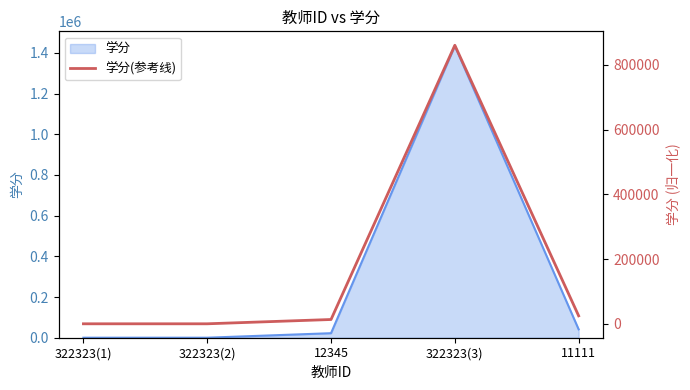

Is it true that the value at 322323(2) is 86.1?

True